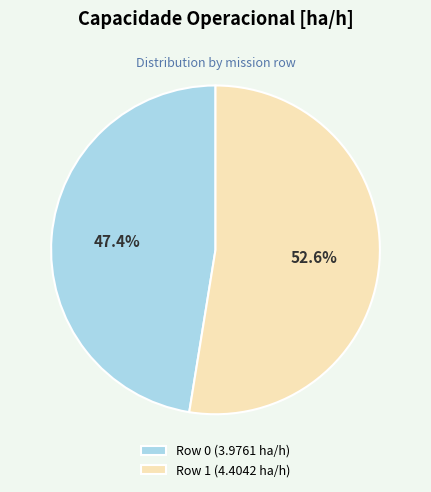

Is Row 1 the majority of the pie?

Yes